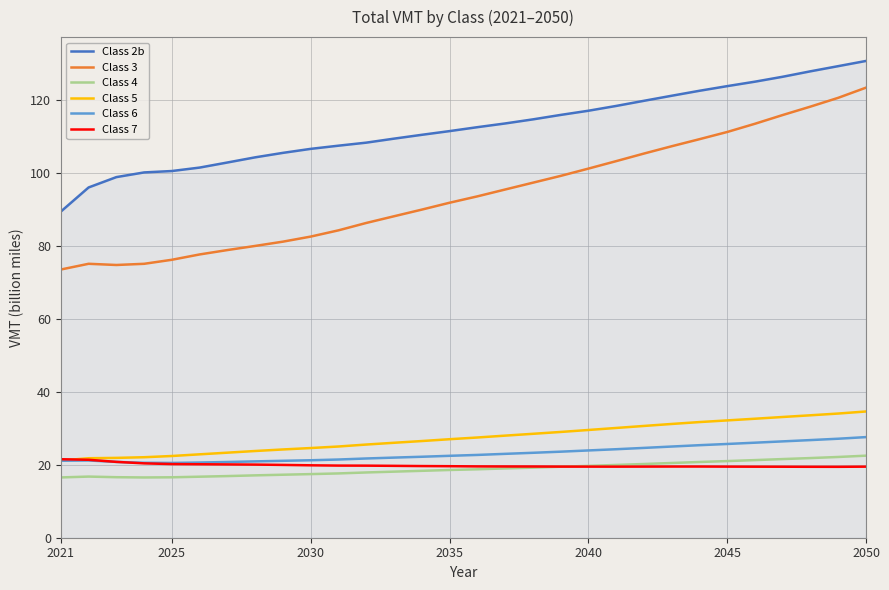

True or false: Class 7 and Class 3 intersect in this chart.

False